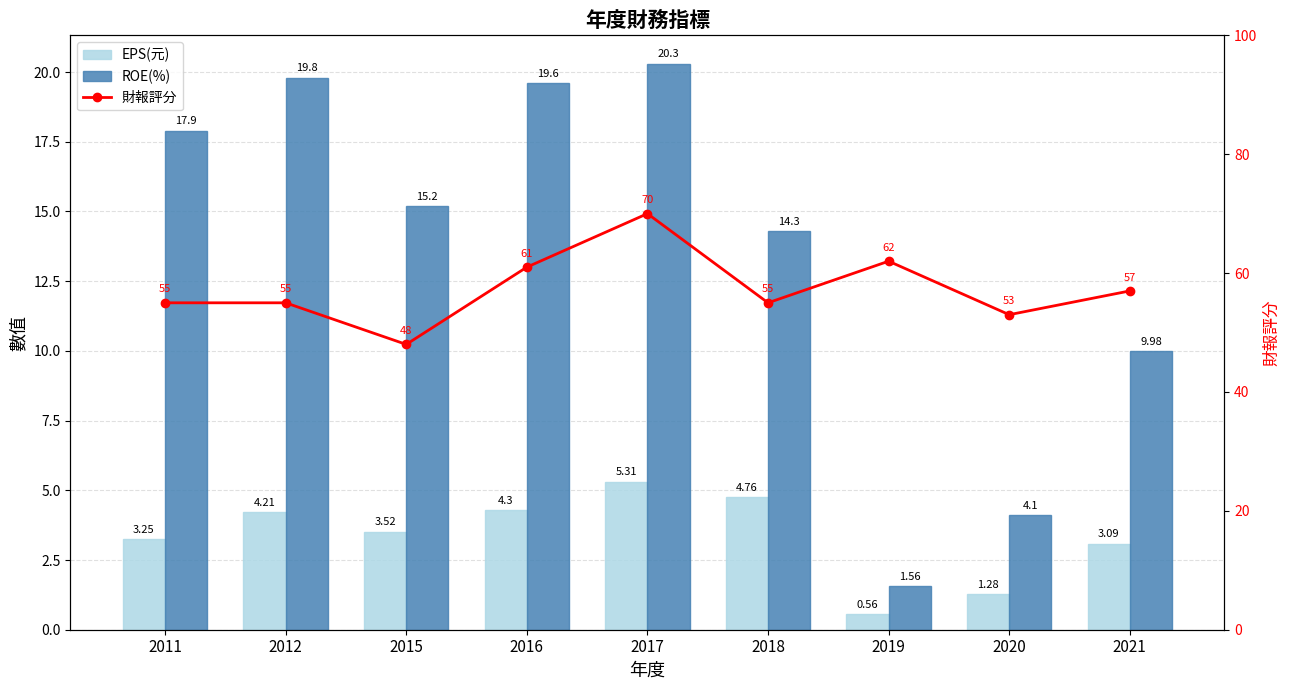

Reading left to right, list all the values displayed in this chart.

EPS(元): 3.2	4.2	3.5	4.3	5.3	4.8	0.6	1.3	3.1
ROE(%): 17.9	19.8	15.2	19.6	20.3	14.3	1.6	4.1	10.0
財報評分: 55.0	55.0	48.0	61.0	70.0	55.0	62.0	53.0	57.0